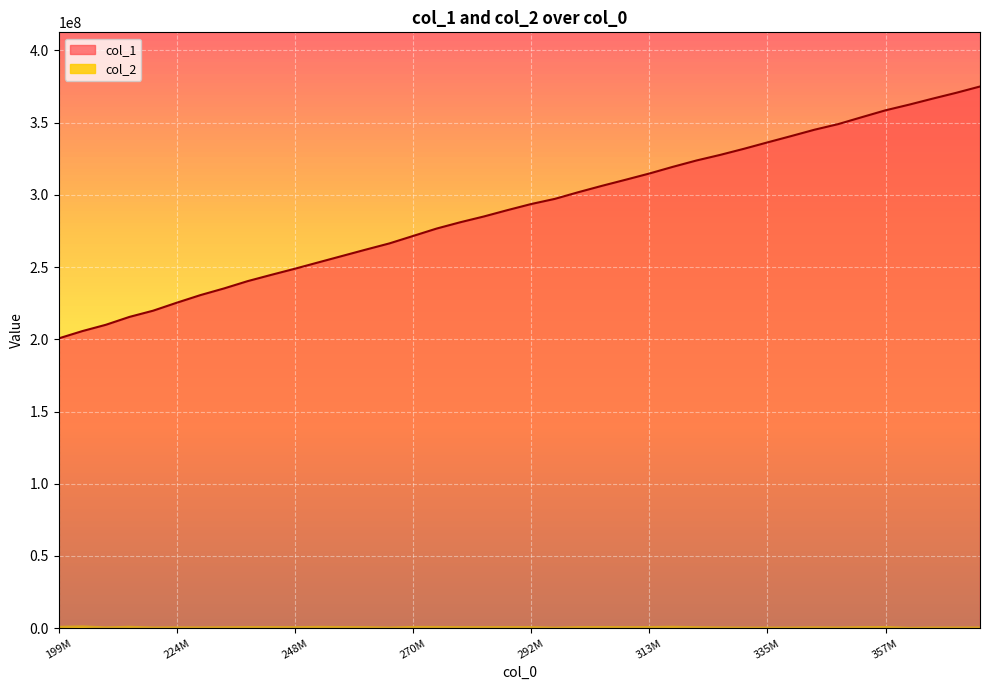

List the series in order of their peak value, lowest first.

col_2, col_1